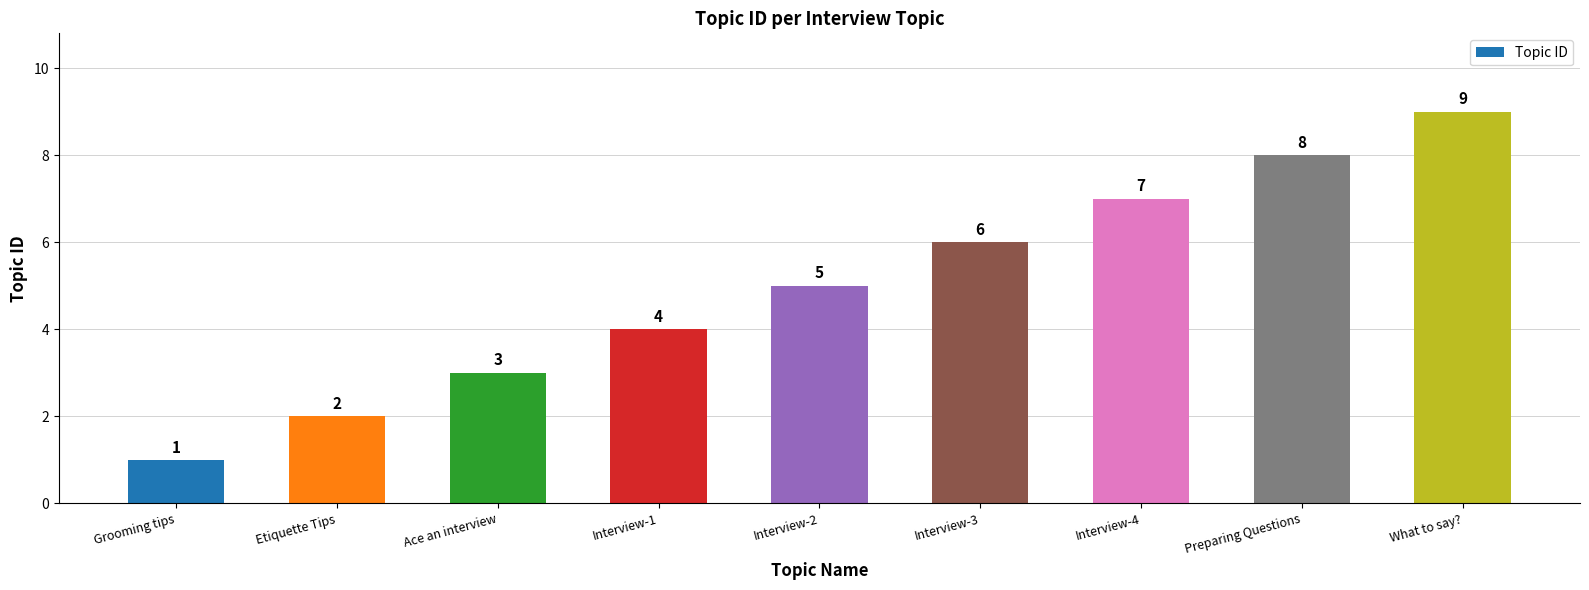

List the labels in order of value, smallest first.

Grooming tips, Etiquette Tips, Ace an interview, Interview-1, Interview-2, Interview-3, Interview-4, Preparing Questions, What to say?